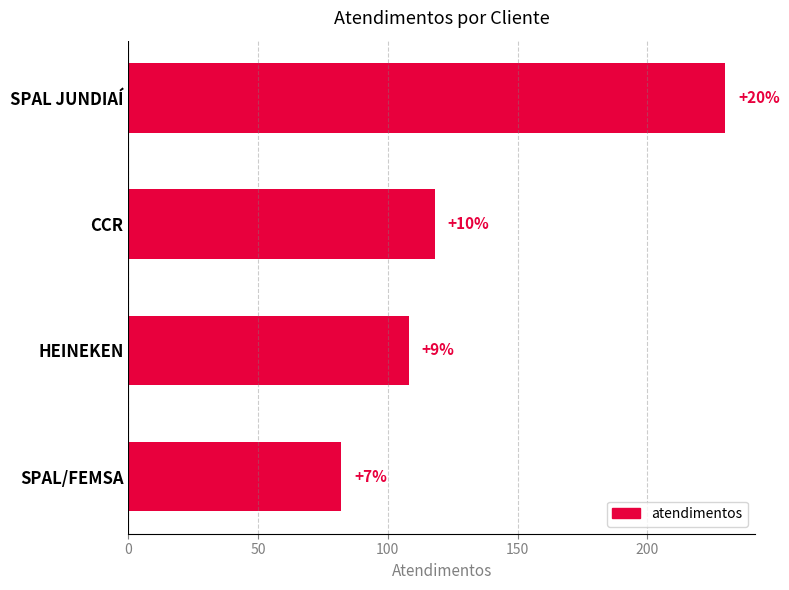

Does the chart contain any negative values?

No